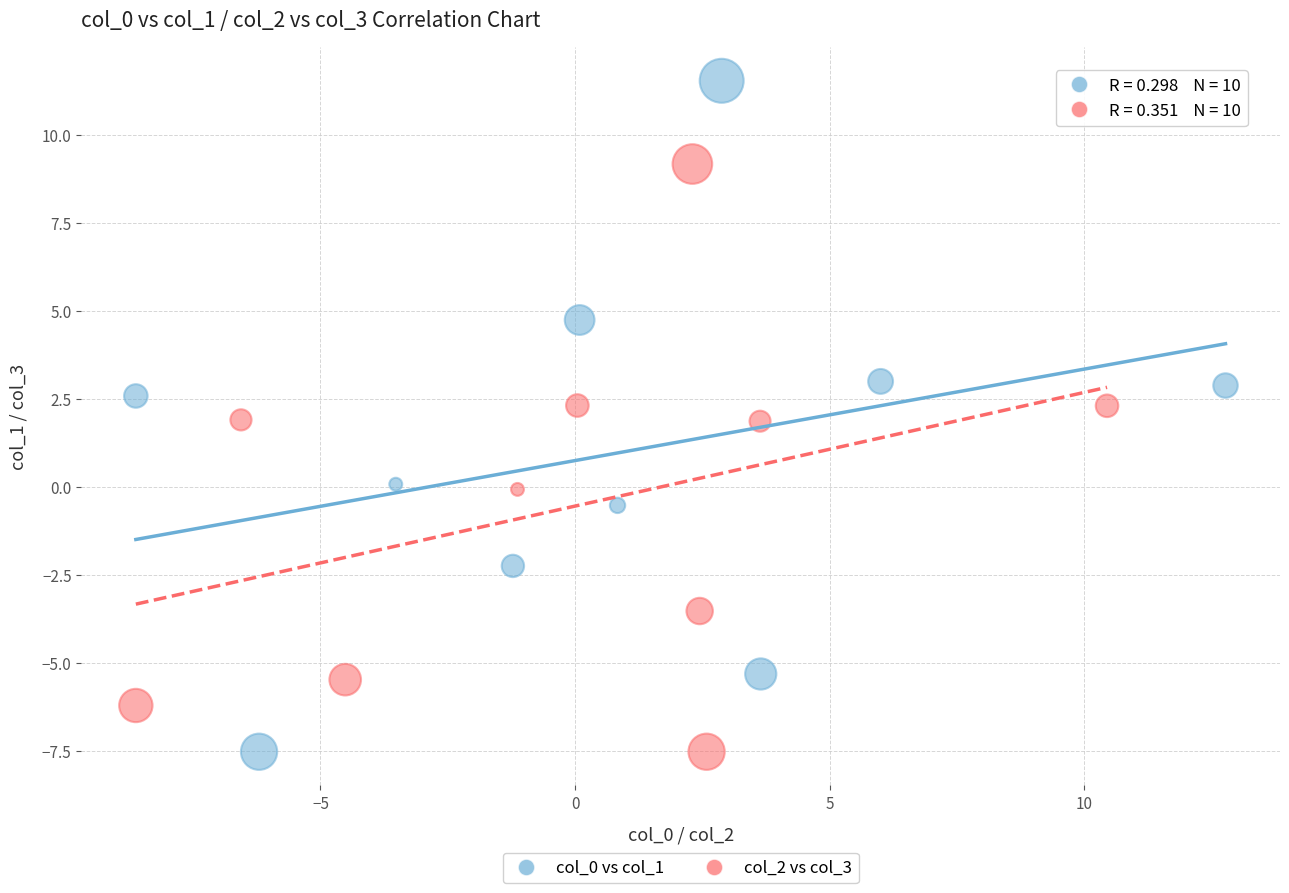

Which series contains the highest Y value?

col_0 vs col_1